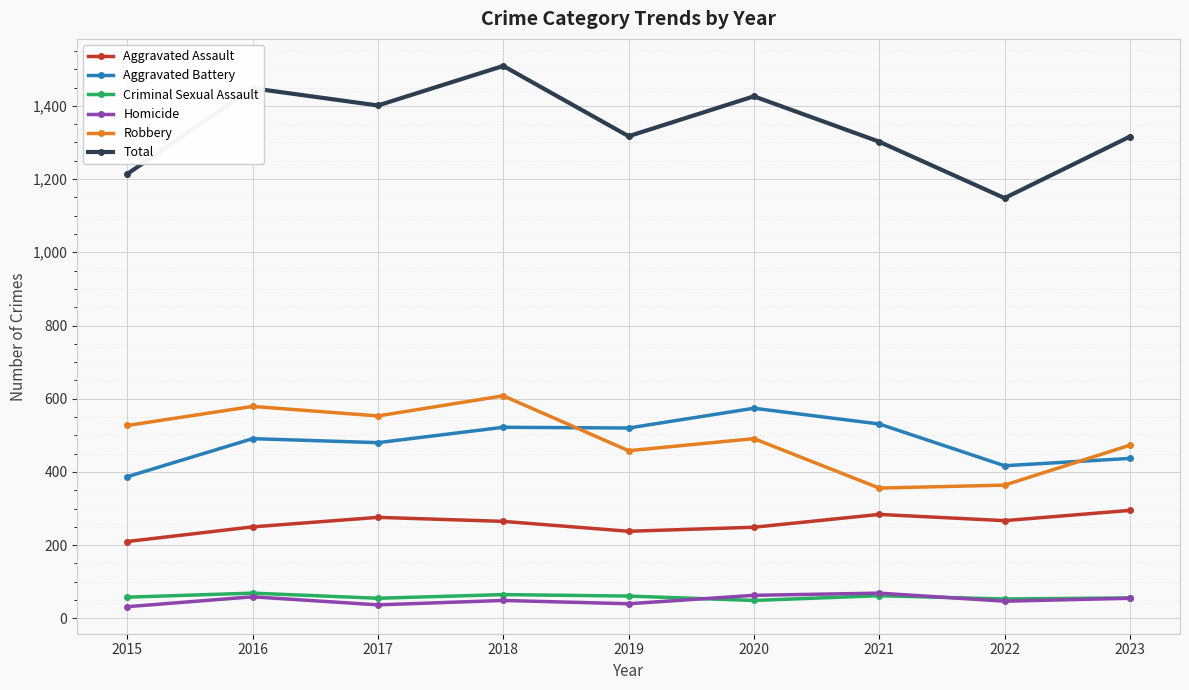

What is the sum of the Aggravated Battery values at 2015 and 2023?

824